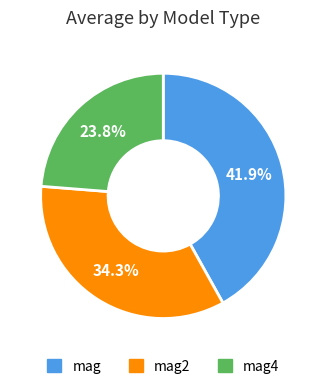

Is there a majority slice in this chart?

No